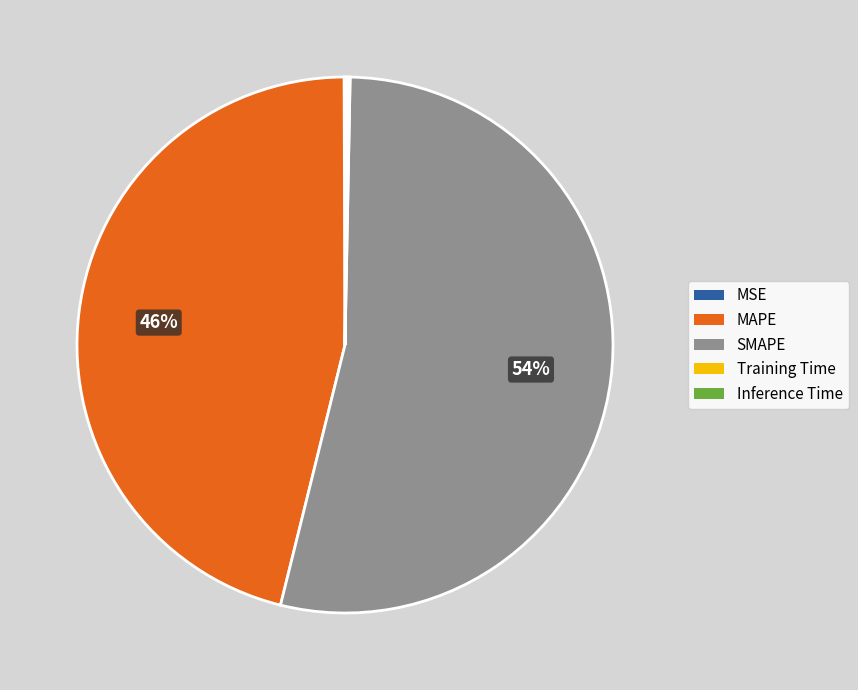

Which slice is the largest?

SMAPE